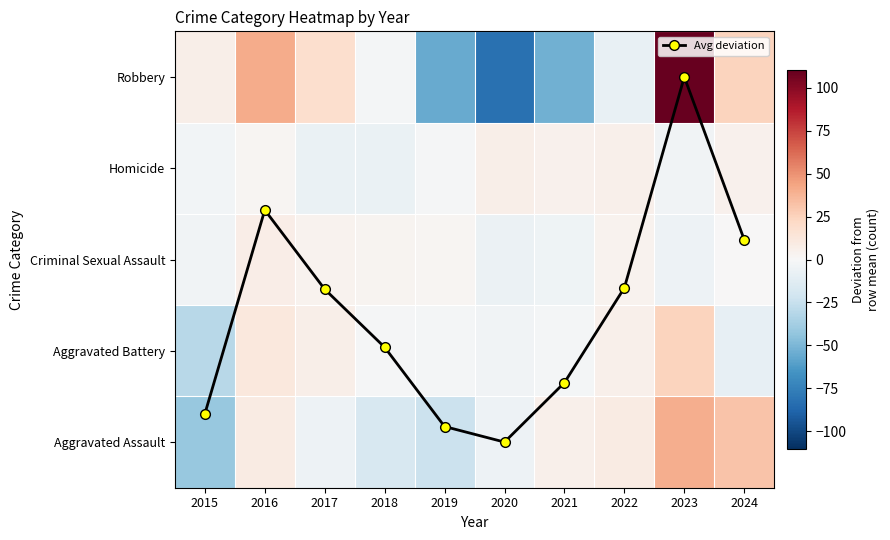

At which category is the sum across all series the highest?

2023